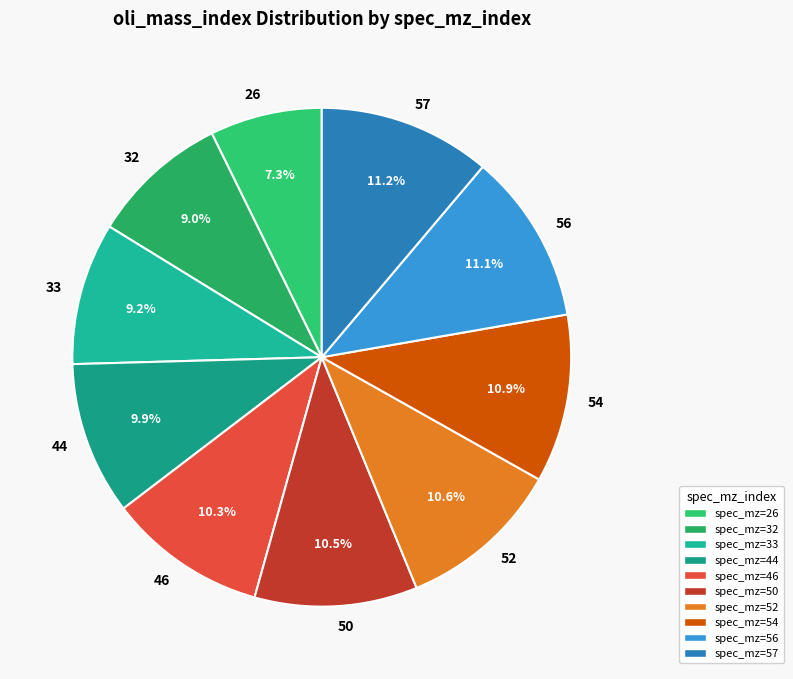

Which category has the smallest portion of the pie?

26